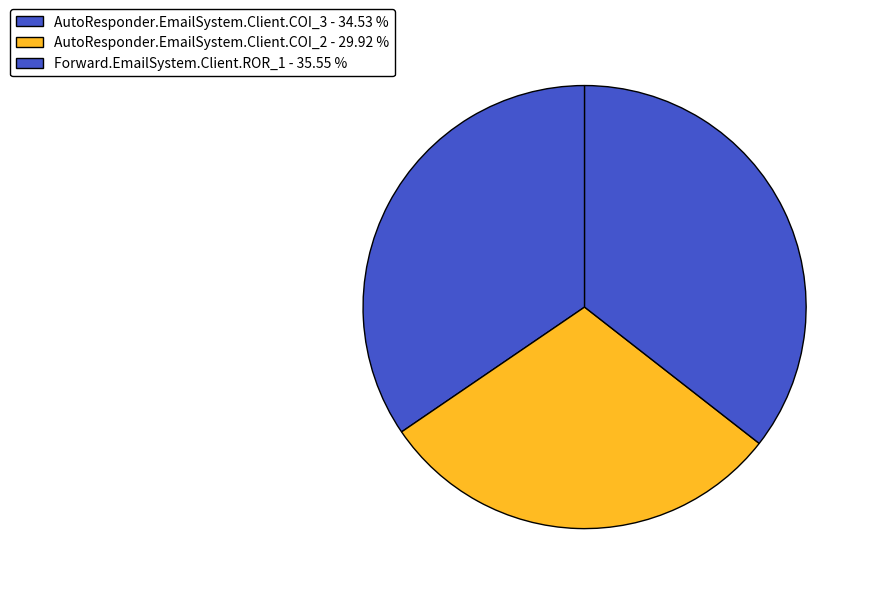

Between AutoResponder.EmailSystem.Client.COI_3 and Forward.EmailSystem.Client.ROR_1, which is larger?

Forward.EmailSystem.Client.ROR_1